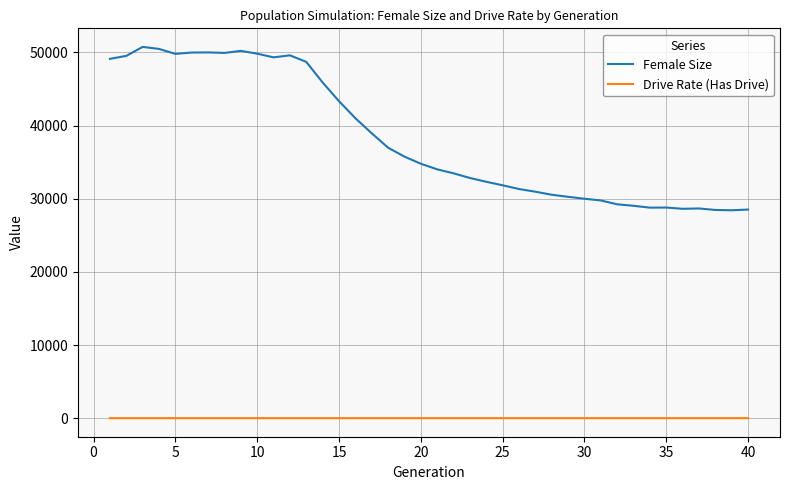

Which series has the largest total across all categories?

Female Size